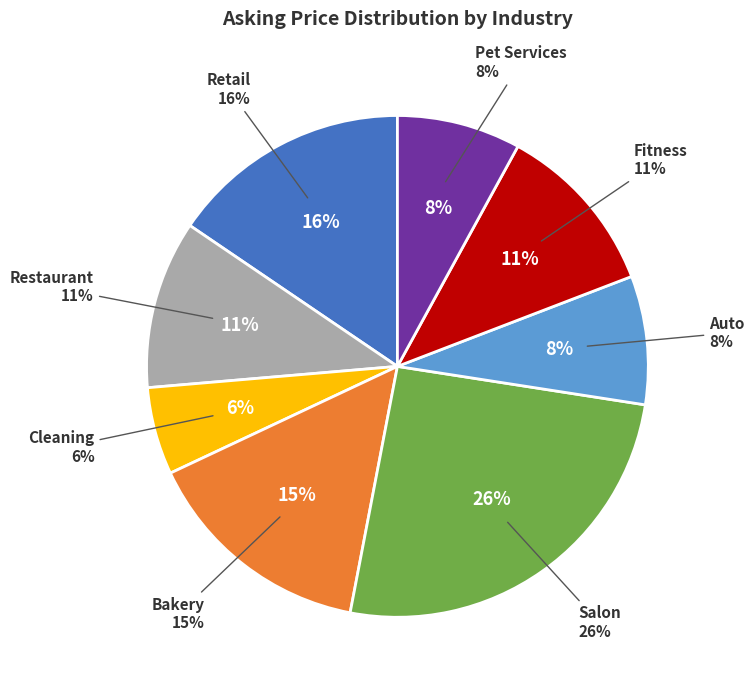

Is there a majority slice in this chart?

No